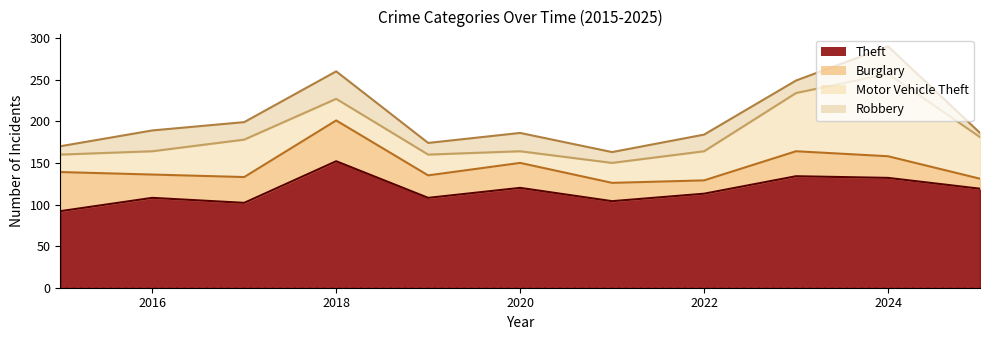

Which has a higher value, 2022 or 2017?

2022